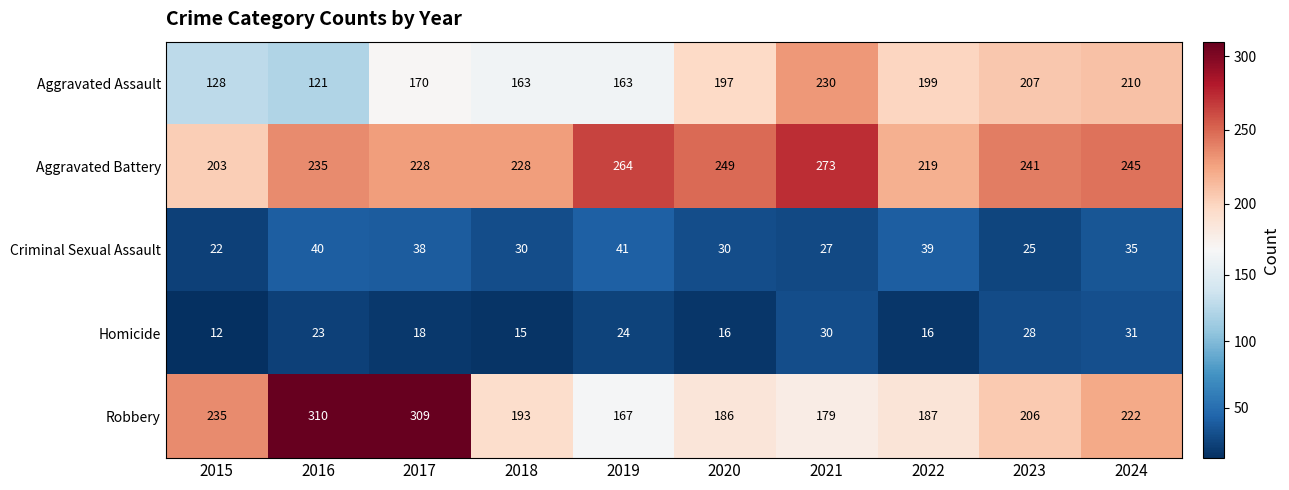

Between 2017 and 2024, which series saw the biggest shift?

Robbery